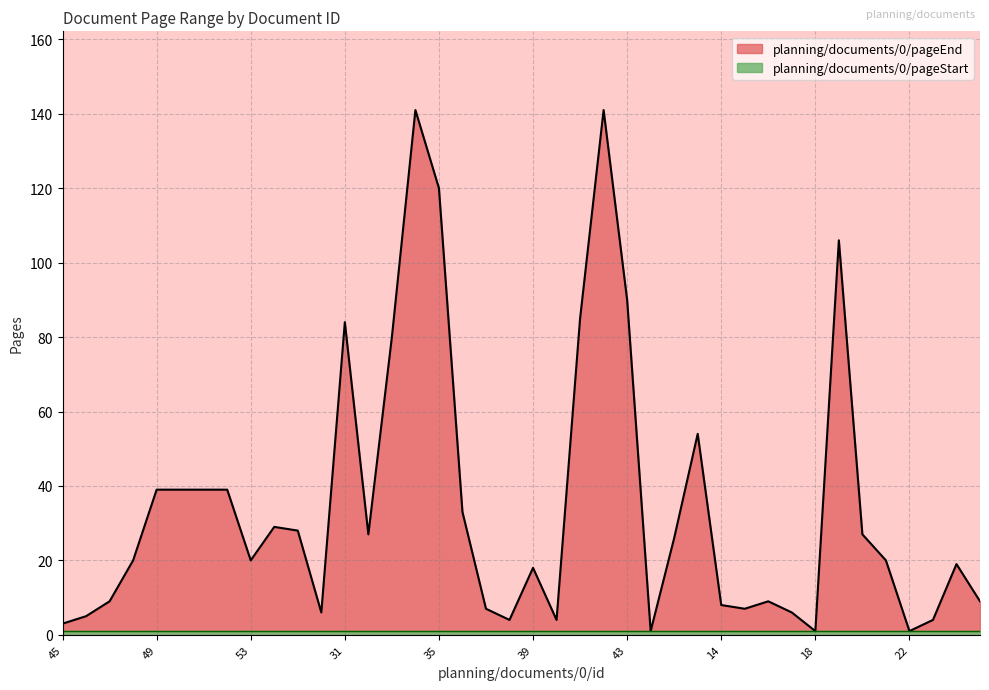

Does the chart have visible grid lines?

Yes